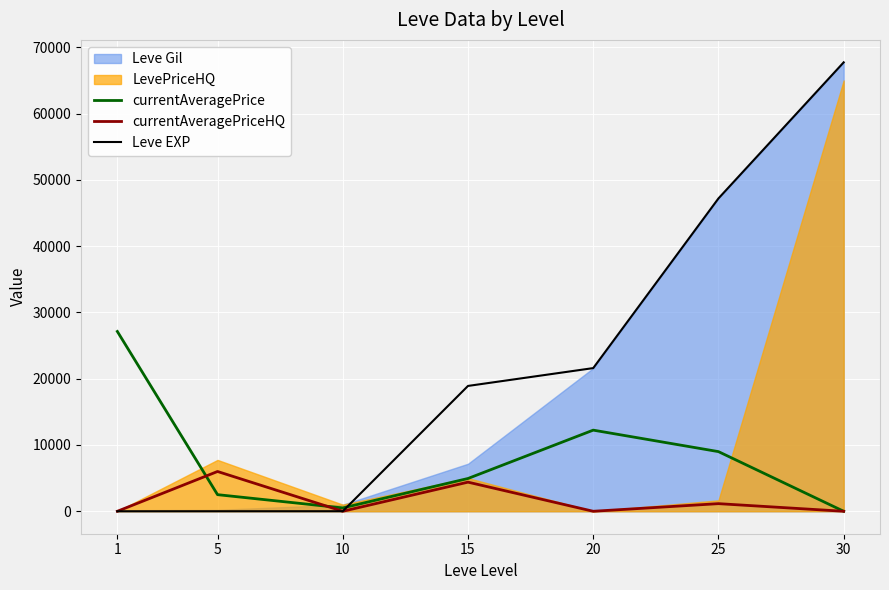

What is the highest value of the currentAveragePrice series?

27128